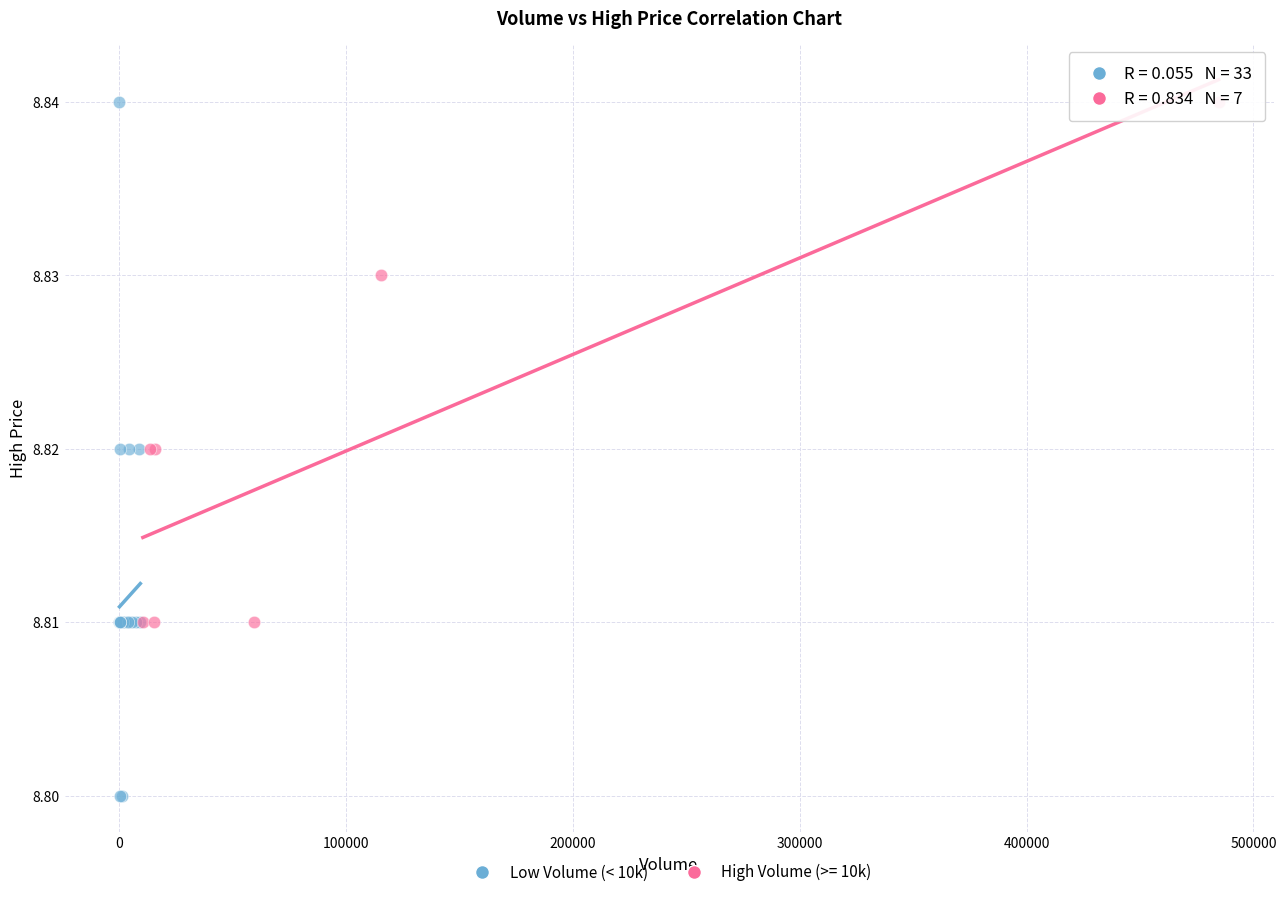

Which series reaches the minimum Y coordinate?

Low Volume (< 10k)